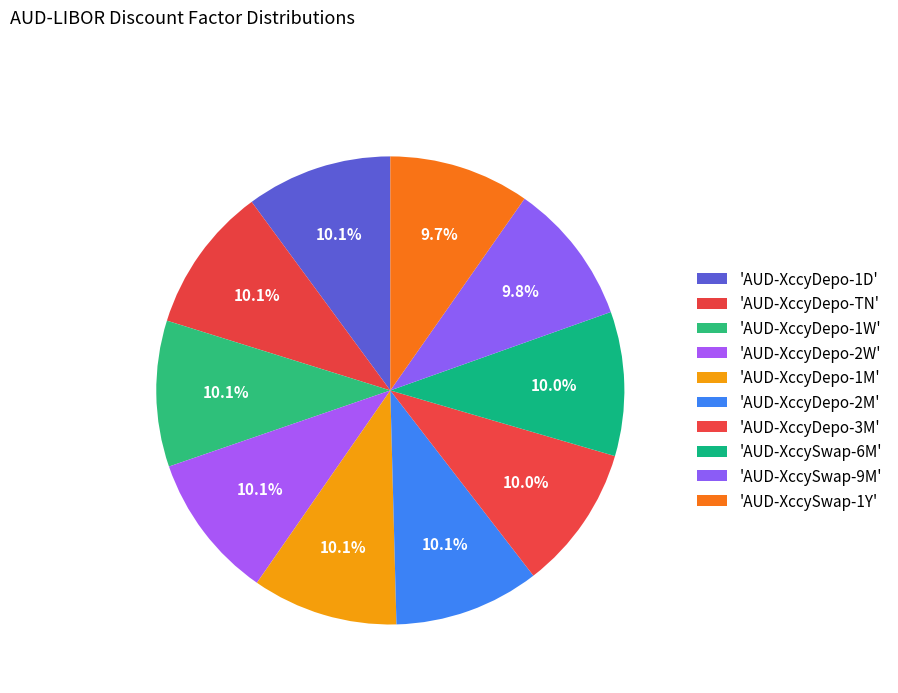

How many slices are in this pie chart?

10